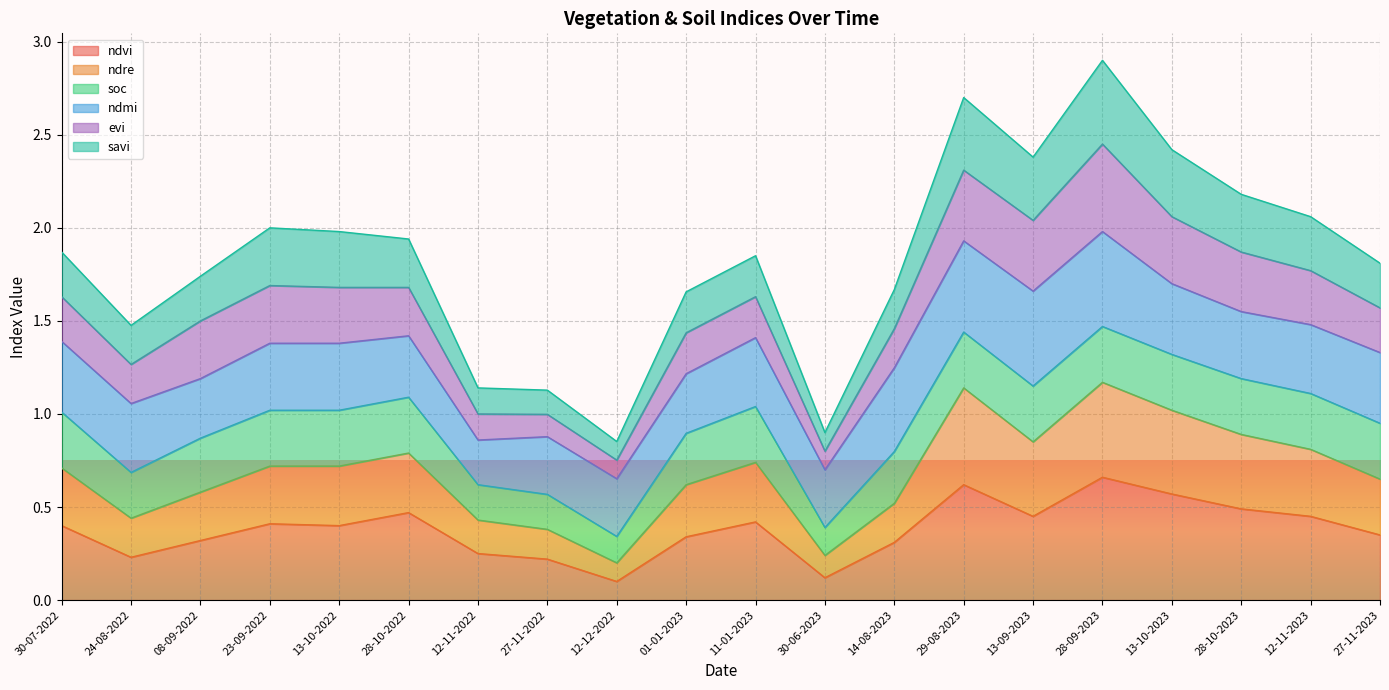

True or false: ndvi has a value of 0.6 at 29-08-2023.

True